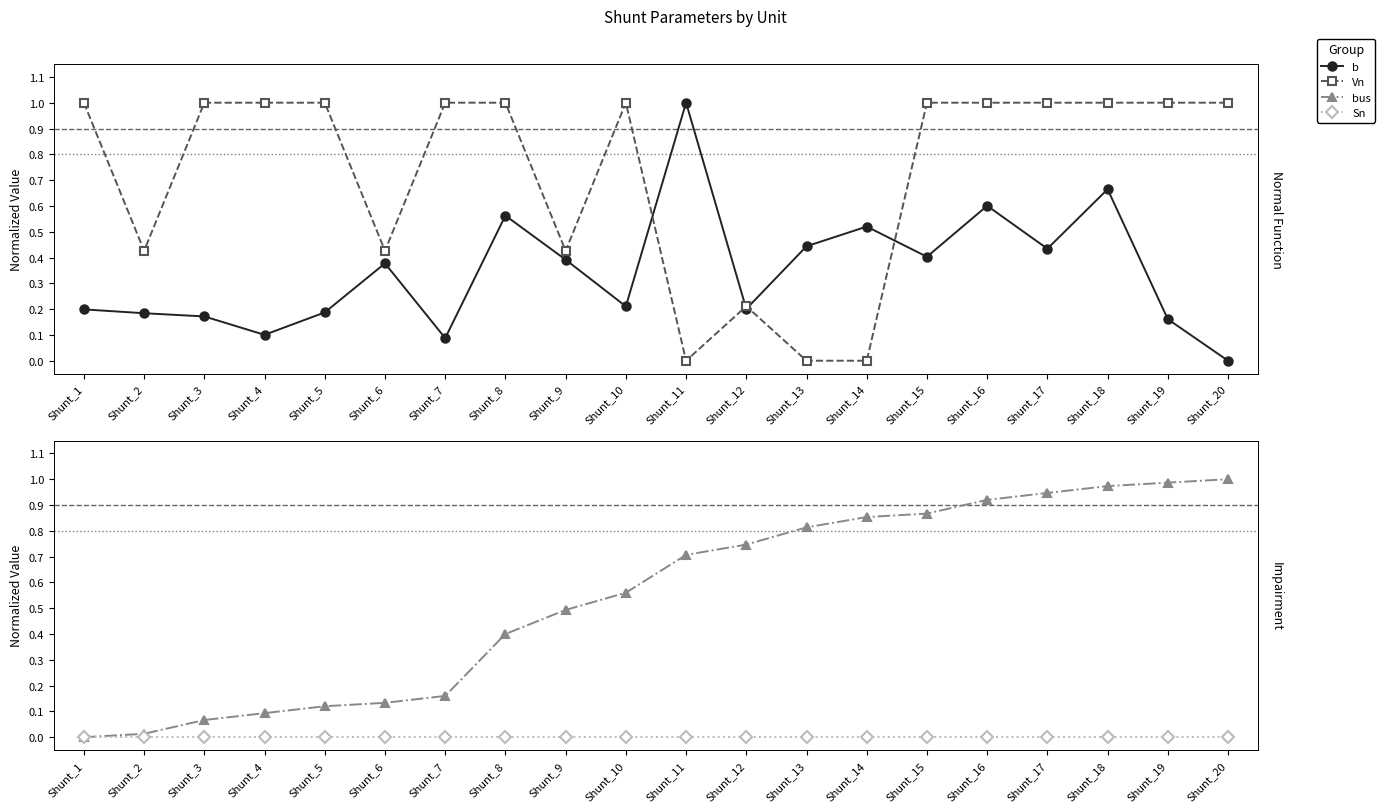

What is the value of the Vn point at the 3rd from the left?

1.0